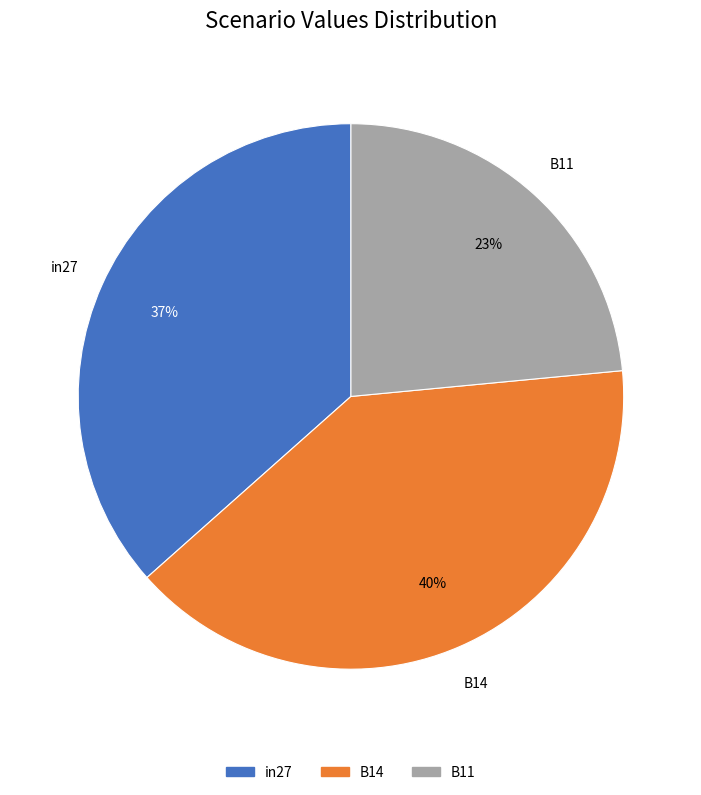

The in27 slice represents 37% of the pie. True or false?

True